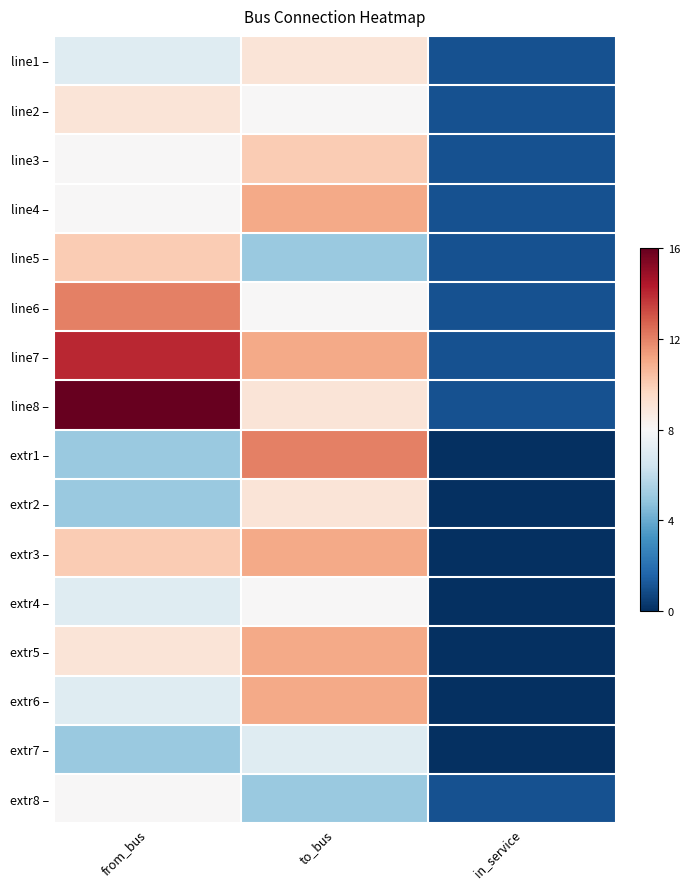

What is the total value across all series at from_bus?

140